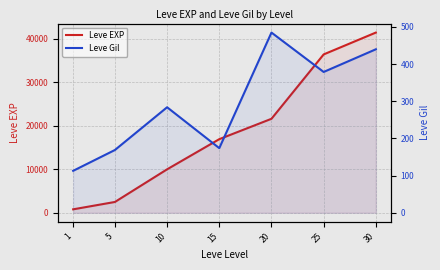

What is the total value across all series at 15?

17094